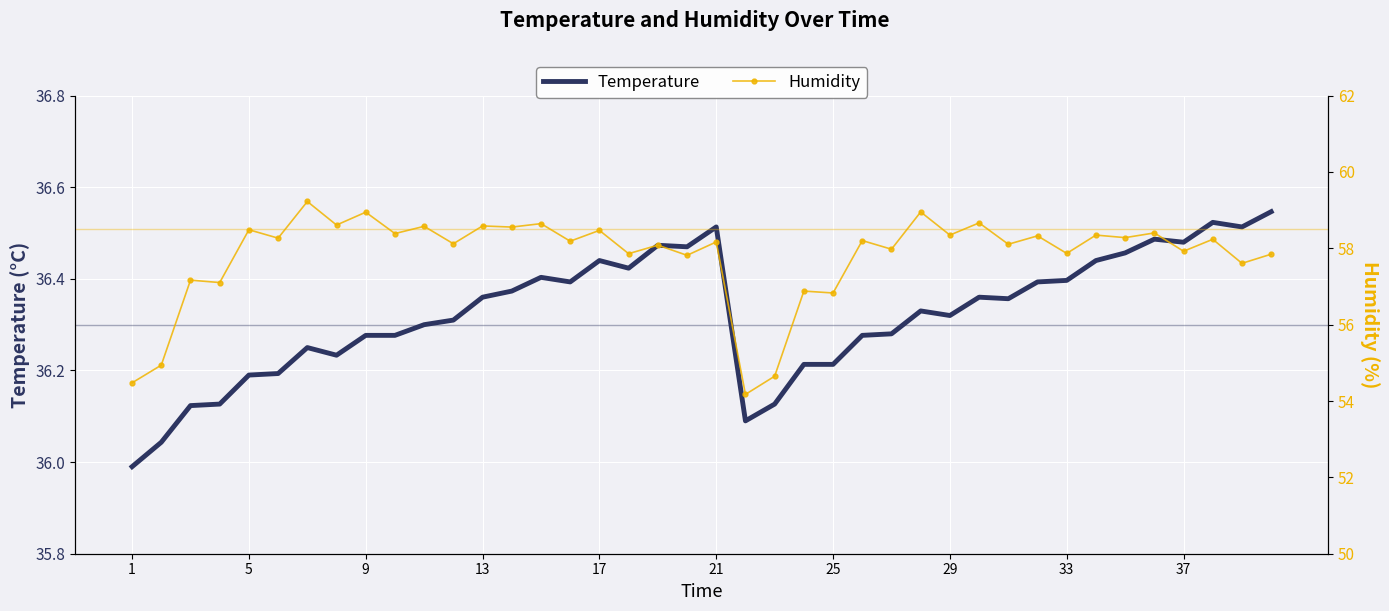

How many data points in Temperature are above 36?

39